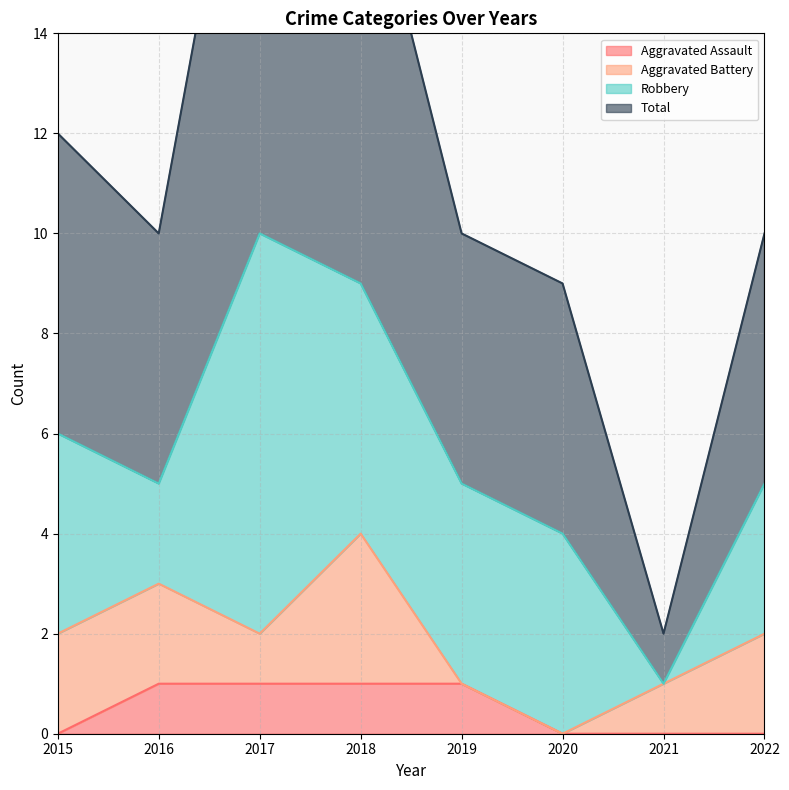

Which category has the highest value across all series?

2017